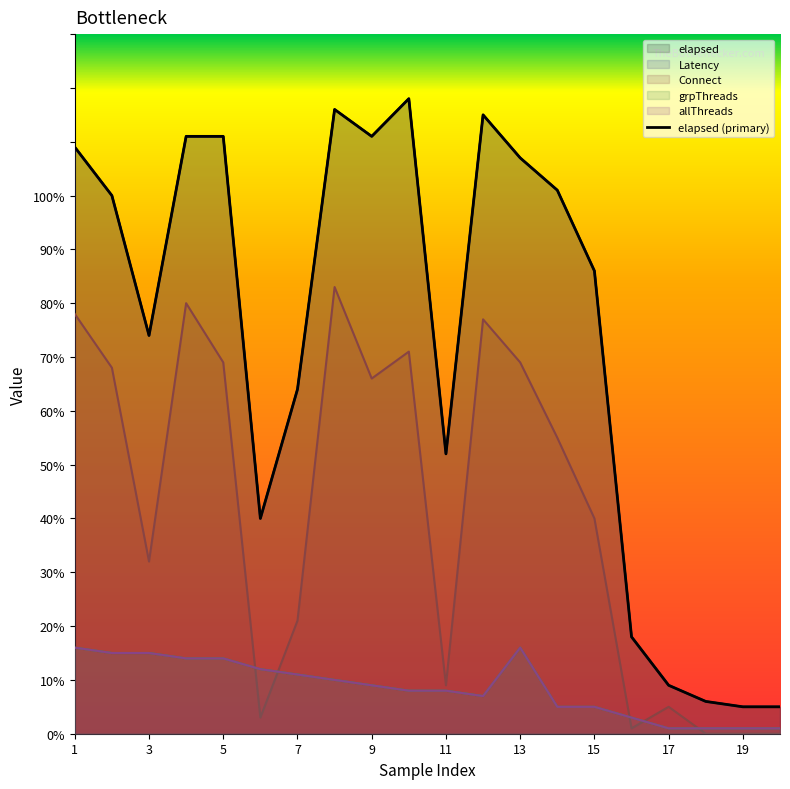

What are all the series names shown in the legend?

elapsed, Latency, Connect, grpThreads, allThreads